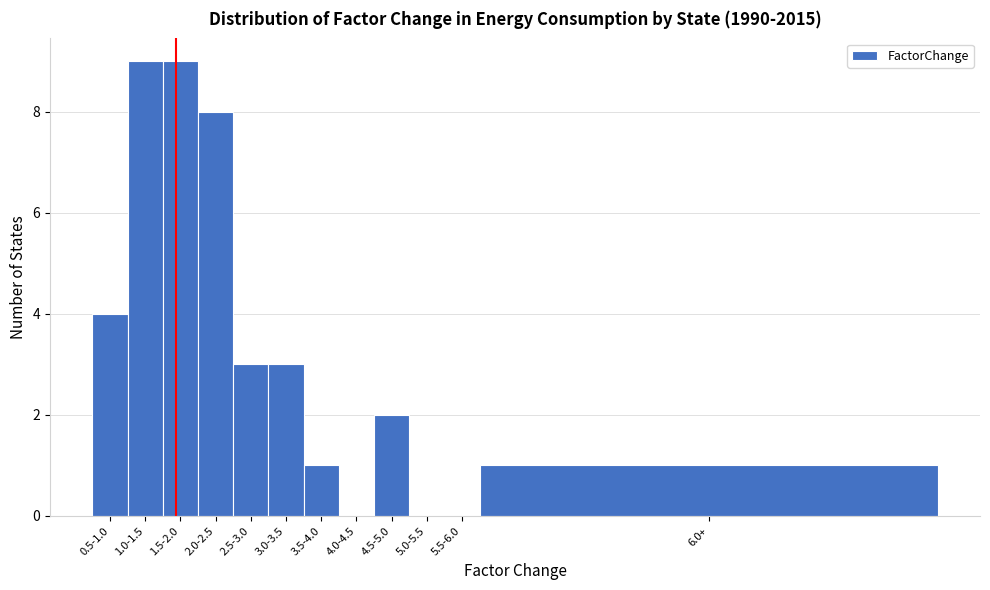

Reading right to left, extract all data points from this chart.

6.0+=1	5.5-6.0=0	5.0-5.5=0	4.5-5.0=2	4.0-4.5=0	3.5-4.0=1	3.0-3.5=3	2.5-3.0=3	2.0-2.5=8	1.5-2.0=9	1.0-1.5=9	0.5-1.0=4